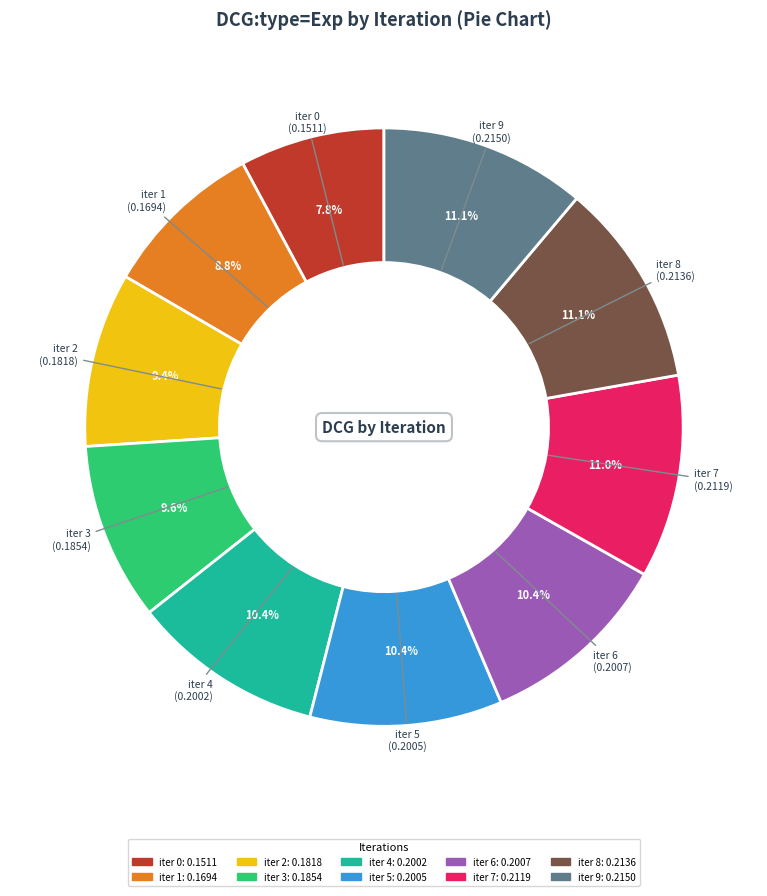

How many slices are in this pie chart?

10